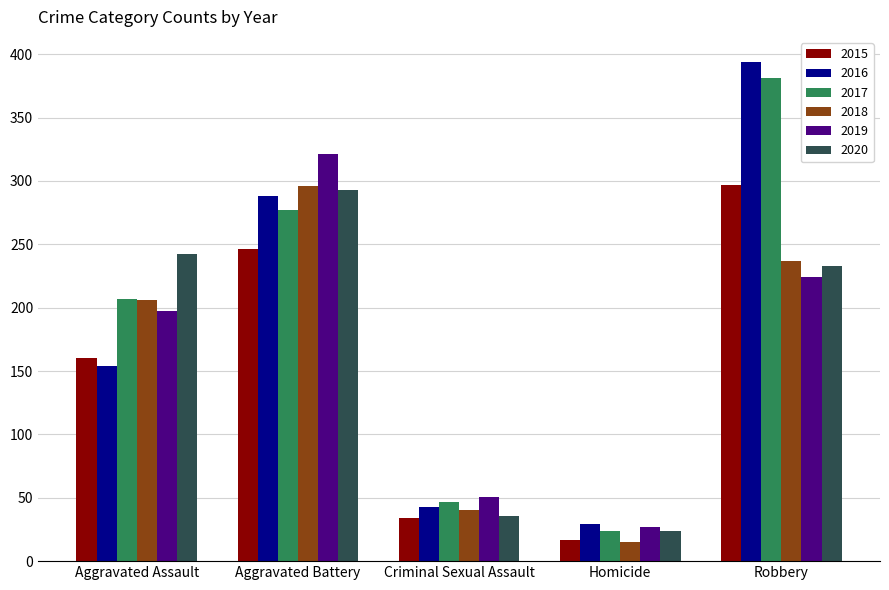

Reading left to right, list all the values displayed in this chart.

2015: 160	246	34	17	297
2016: 154	288	43	29	394
2017: 207	277	47	24	381
2018: 206	296	40	15	237
2019: 197	321	51	27	224
2020: 242	293	36	24	233